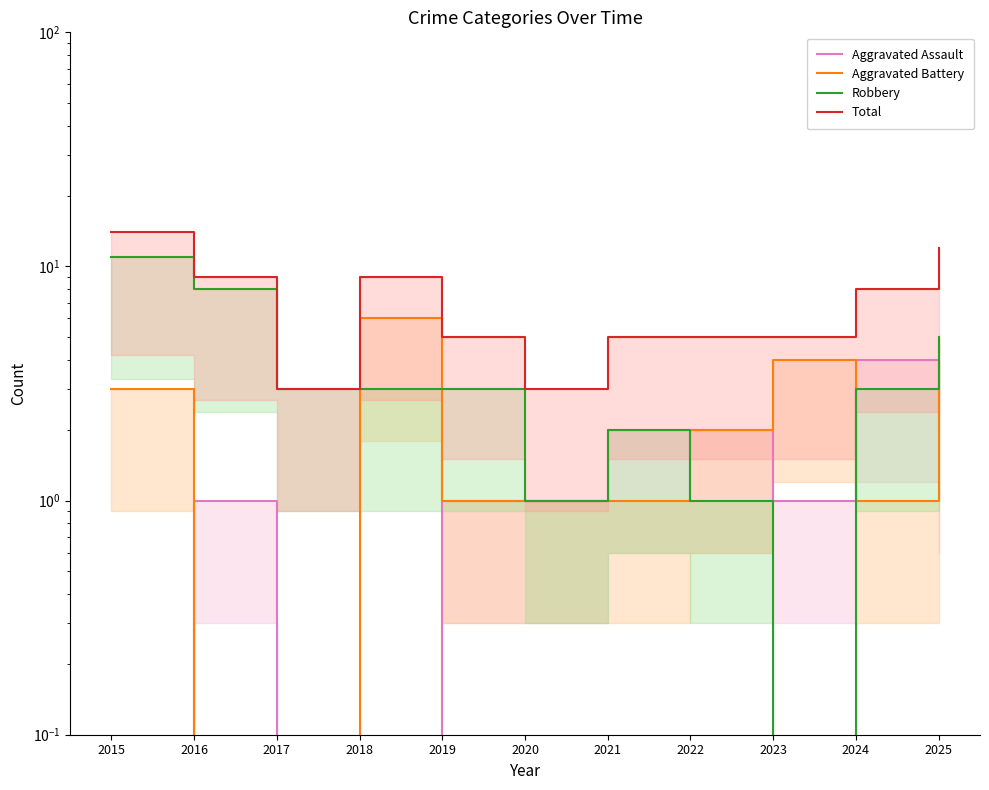

True or false: Total and Robbery intersect in this chart.

False